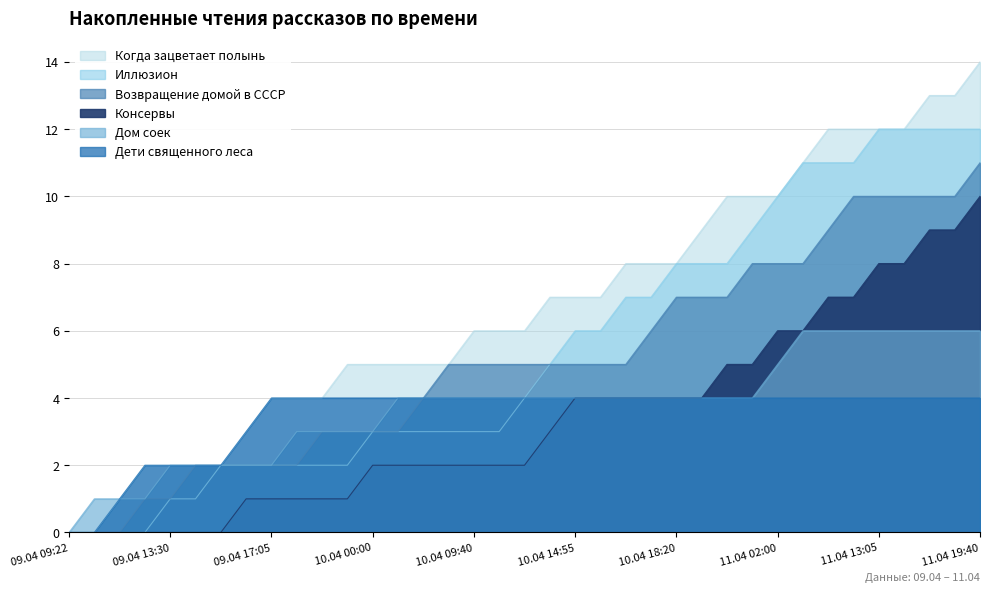

Between 09.04 12:05 and 10.04 19:05, which series saw the biggest shift?

Когда зацветает полынь